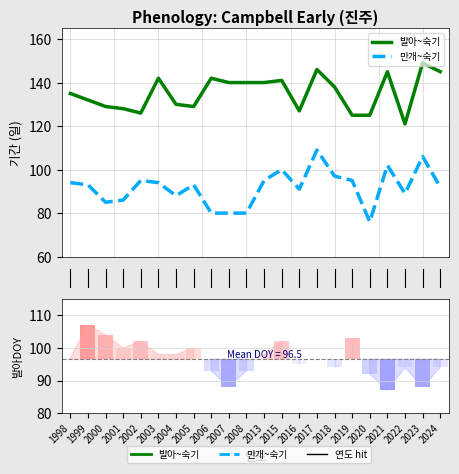

True or false: 만개~숙기 has a value of 124.2 at 13.

False